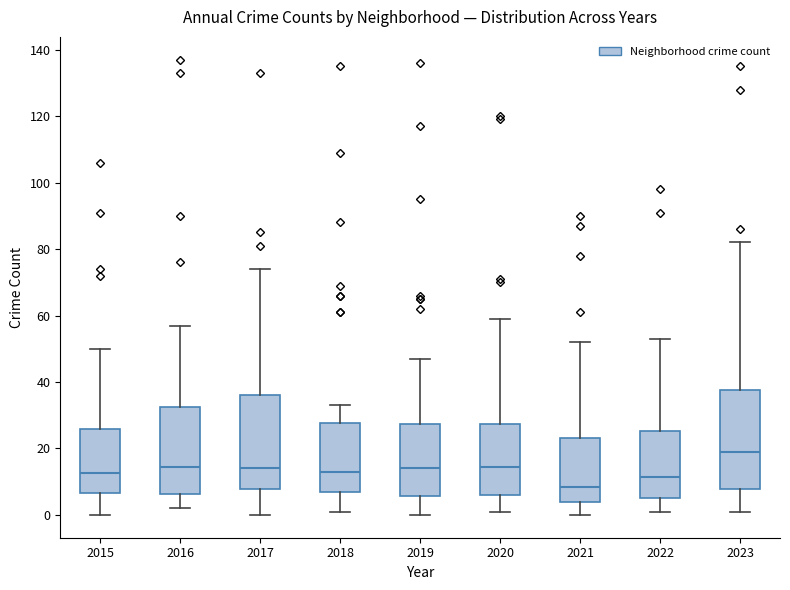

Where is the lower edge of the box at x = 2018 on the y-axis? The values are not printed on the chart, so give them approximately, as read against the axis.

8